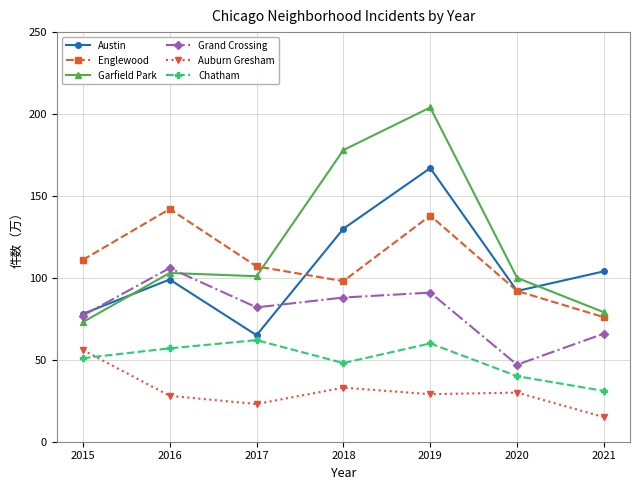

What are all the series names shown in the legend?

Austin, Englewood, Garfield Park, Grand Crossing, Auburn Gresham, Chatham